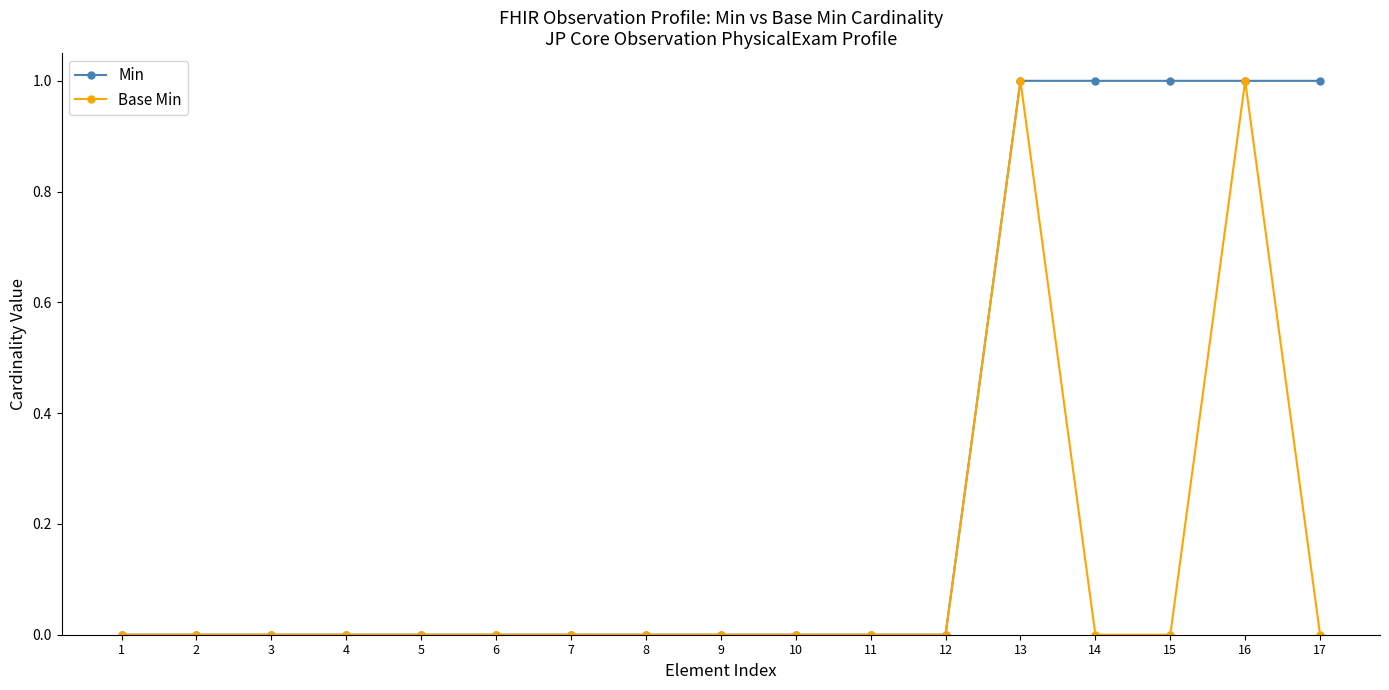

True or false: Base Min has more than 0 interior local peaks.

True